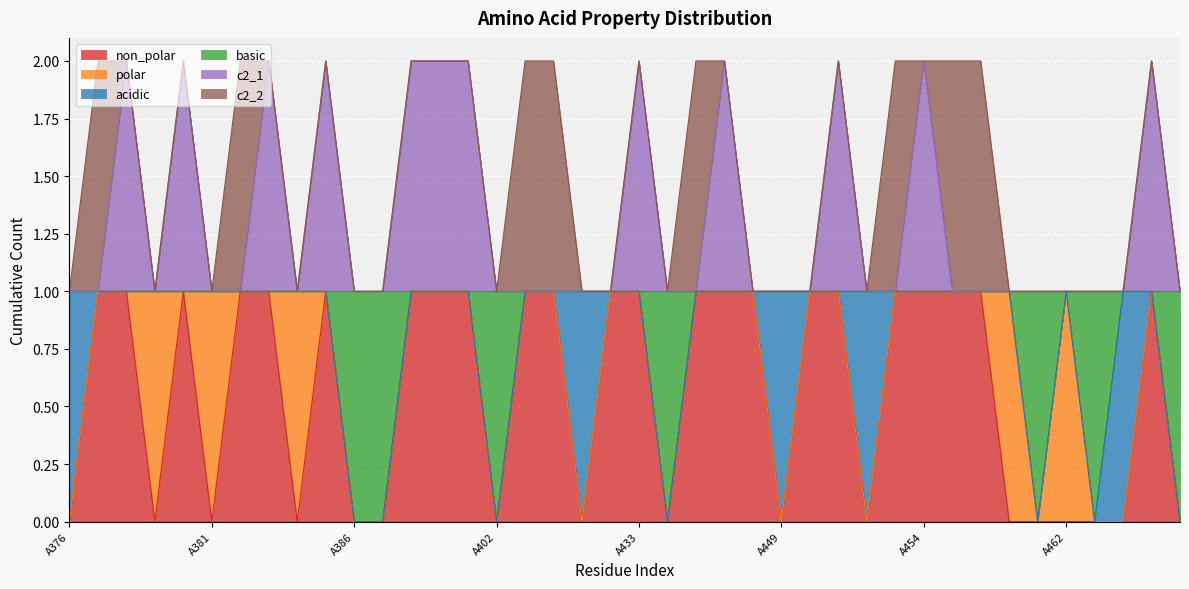

What is the total value across all series at A458?

1